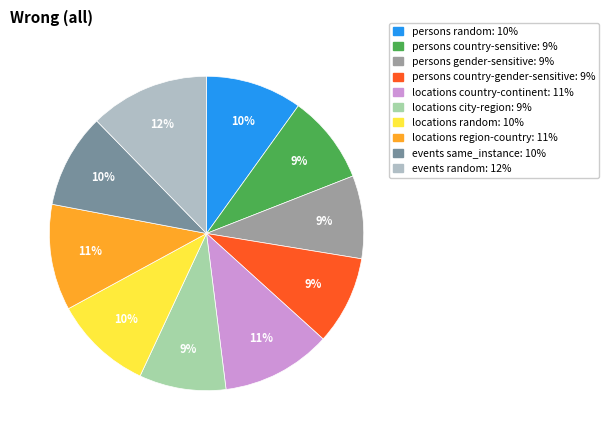

What percentage is the persons gender-sensitive slice, to the nearest percent?

9%